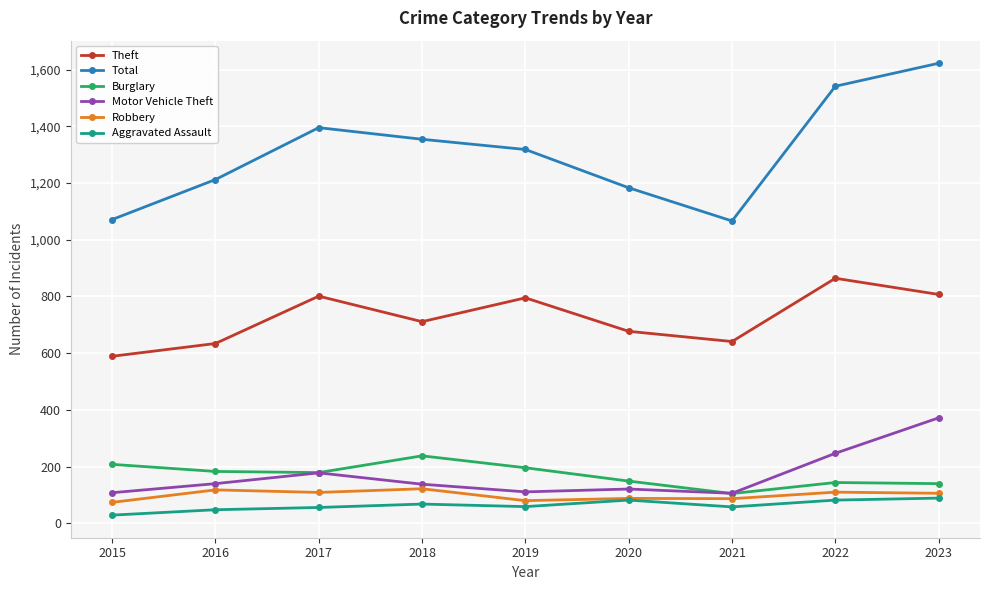

In Robbery, how many points are lower than both neighbors (excluding endpoints)?

3